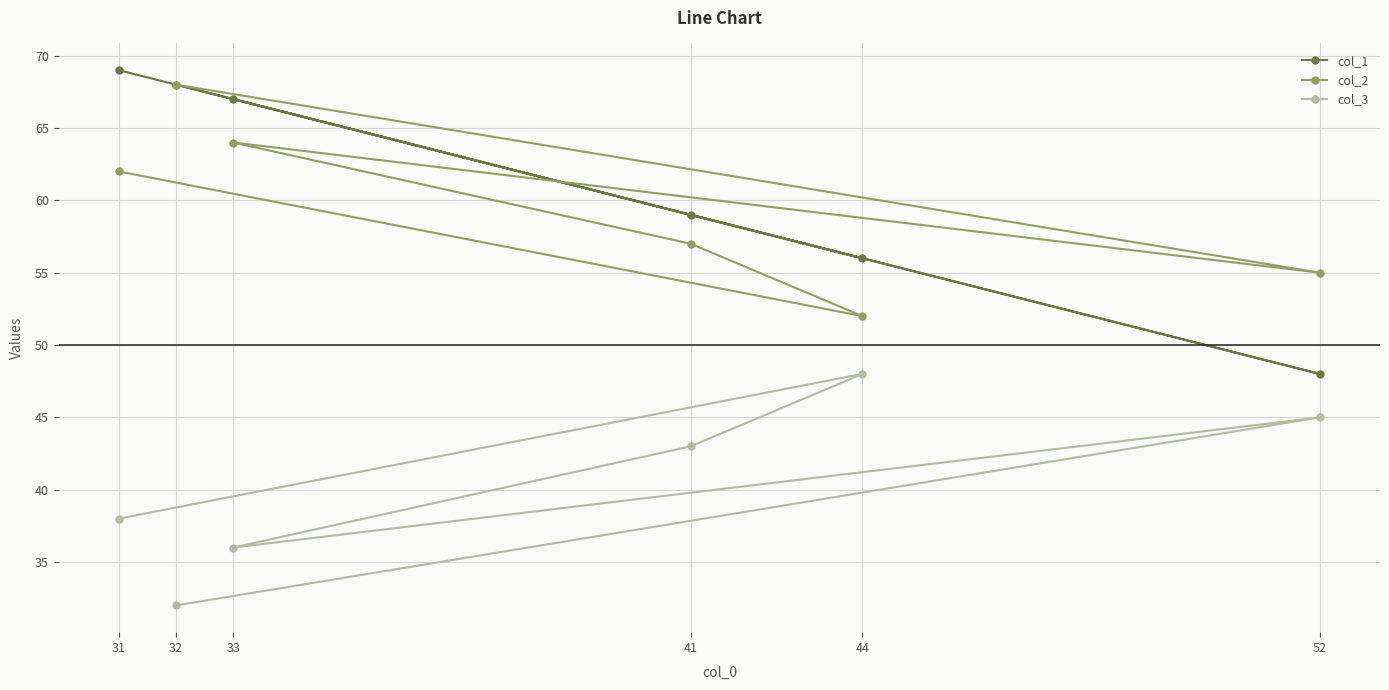

What is the minimum value for col_3?

32